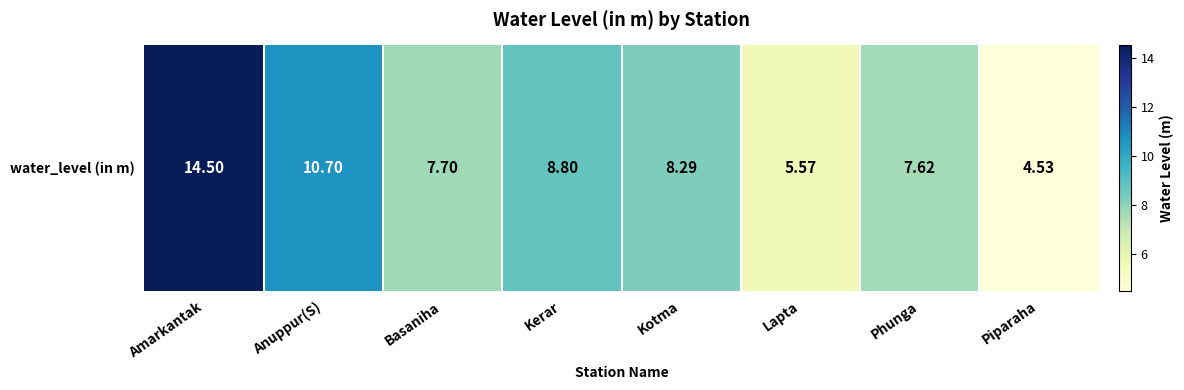

Where is the data nearest to the value 9?

Kerar